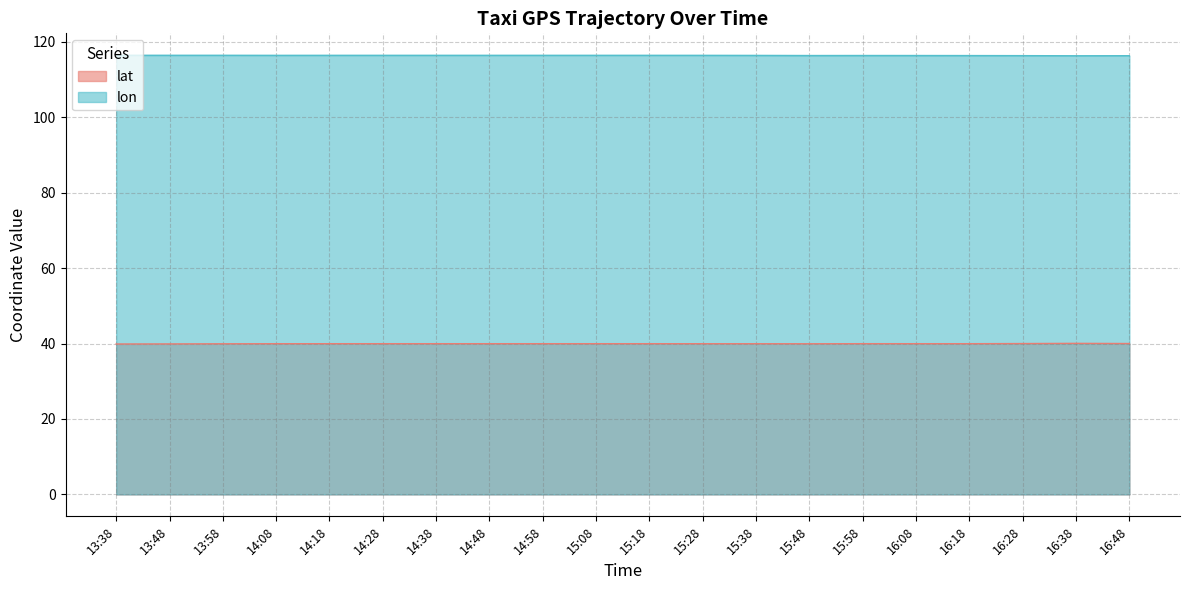

What value does the lat series have at 14:58?

40.0